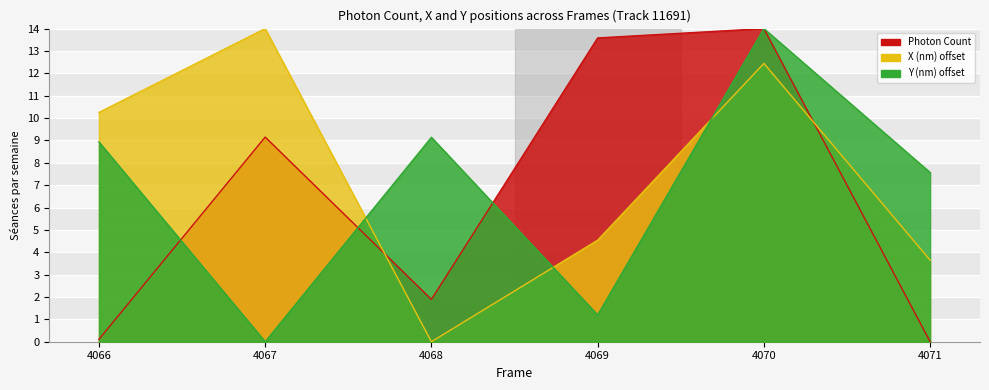

Which category has the highest value in the Y (nm) offset series?

4070